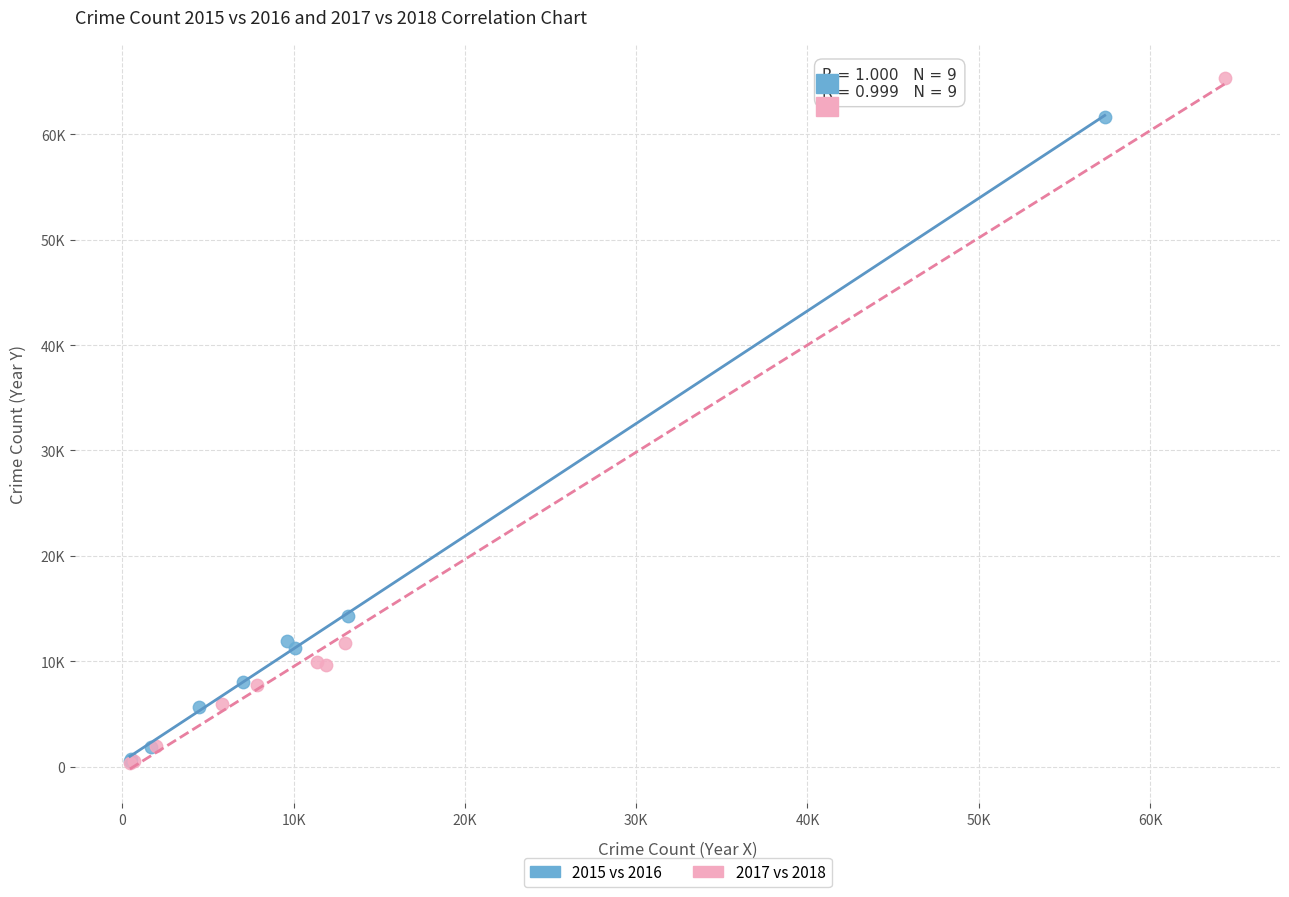

What are all the series names shown in the legend?

2015 vs 2016, 2017 vs 2018